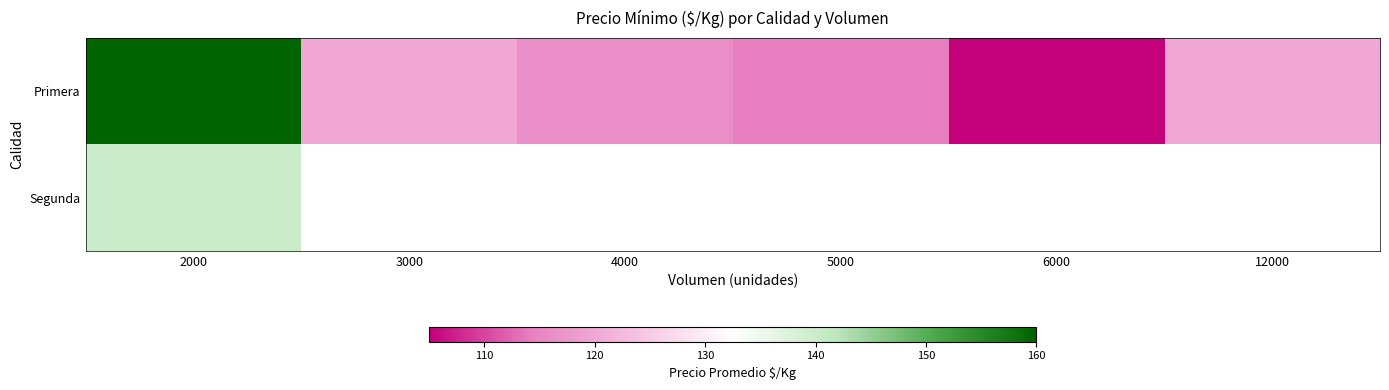

Which category has the lowest value across all series?

6000